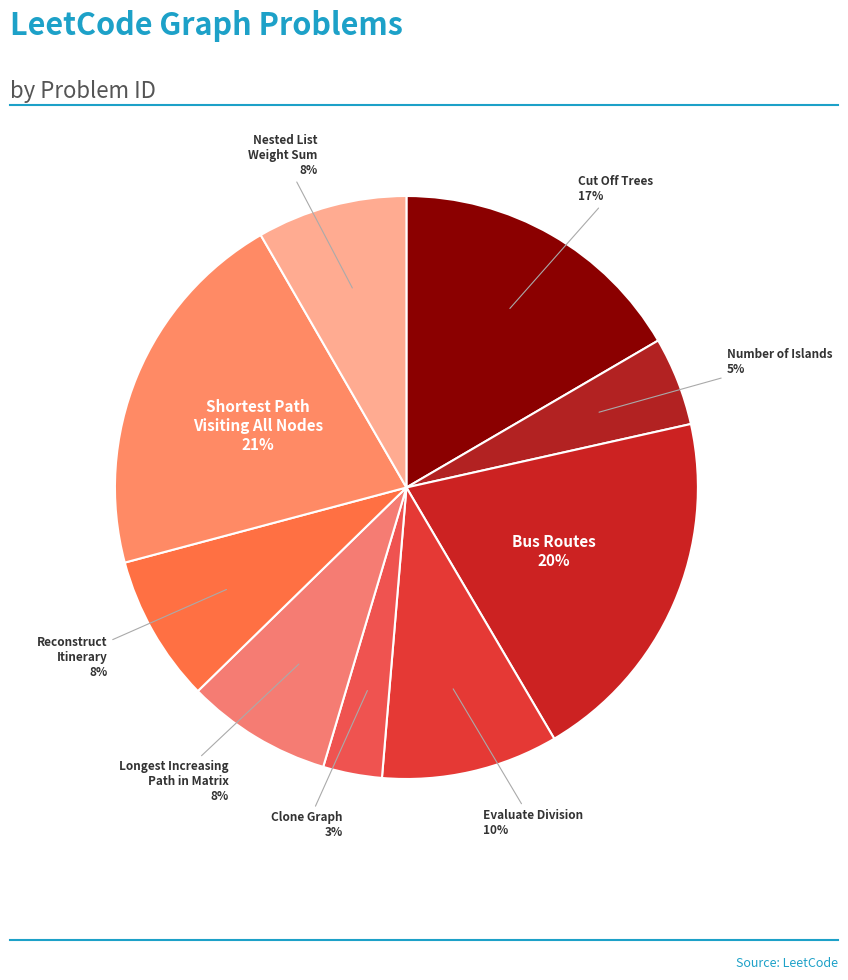

Is there any slice that represents more than half of the pie?

No